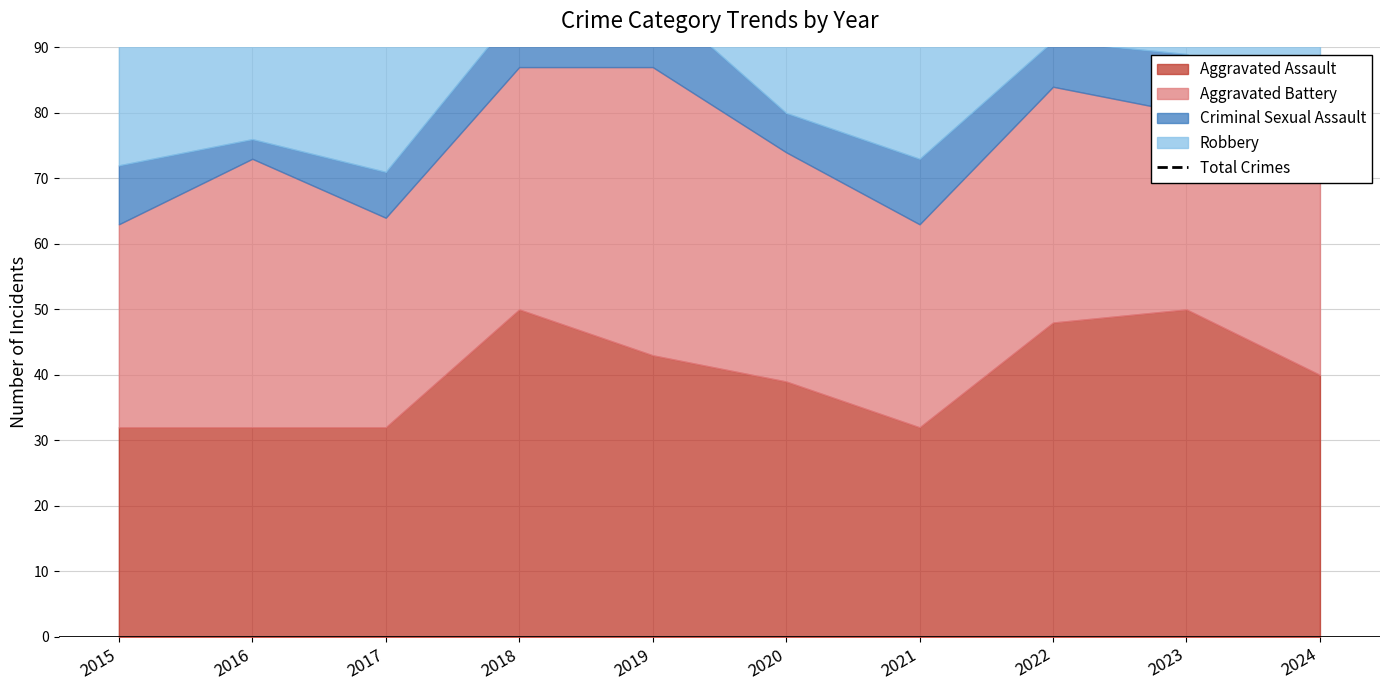

Which has a higher value, 2017 or 2021?

2021